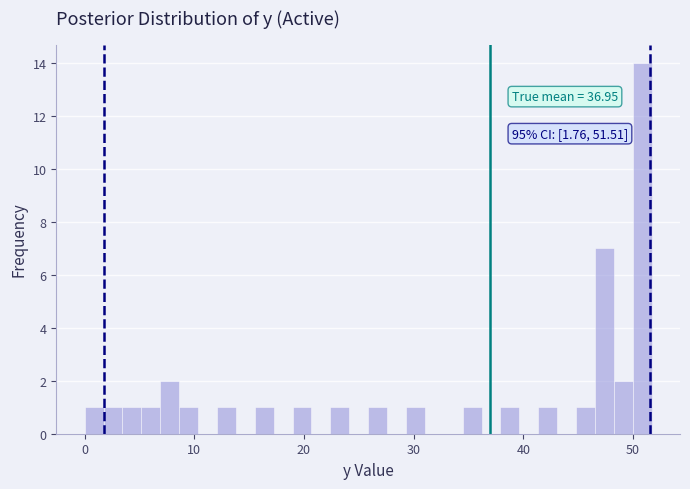

Read against the x-axis, roughly where is the centre of the tallest bar?

51